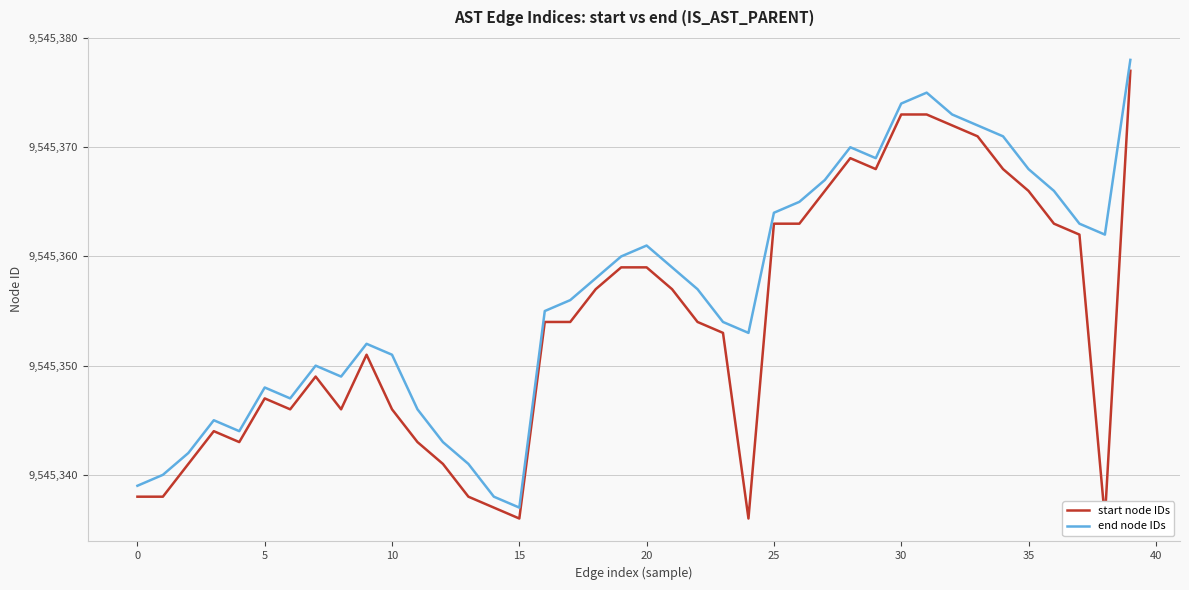

At which label does start node IDs first exceed 9545354?

18